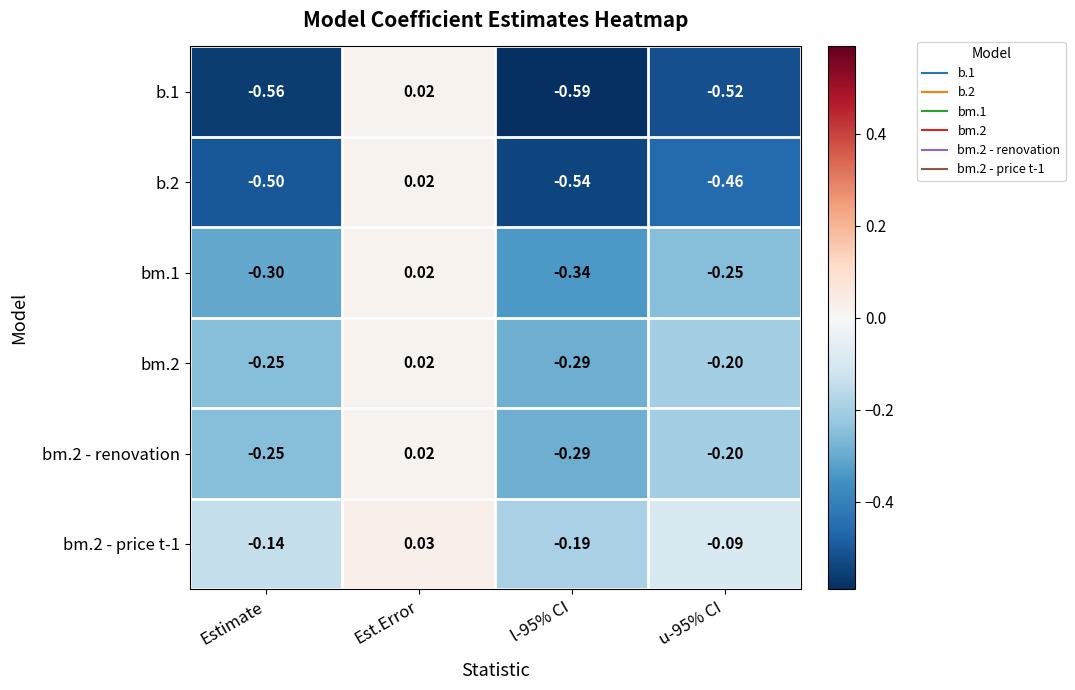

What is the spread (max minus min) of values at u-95% CI?

0.4